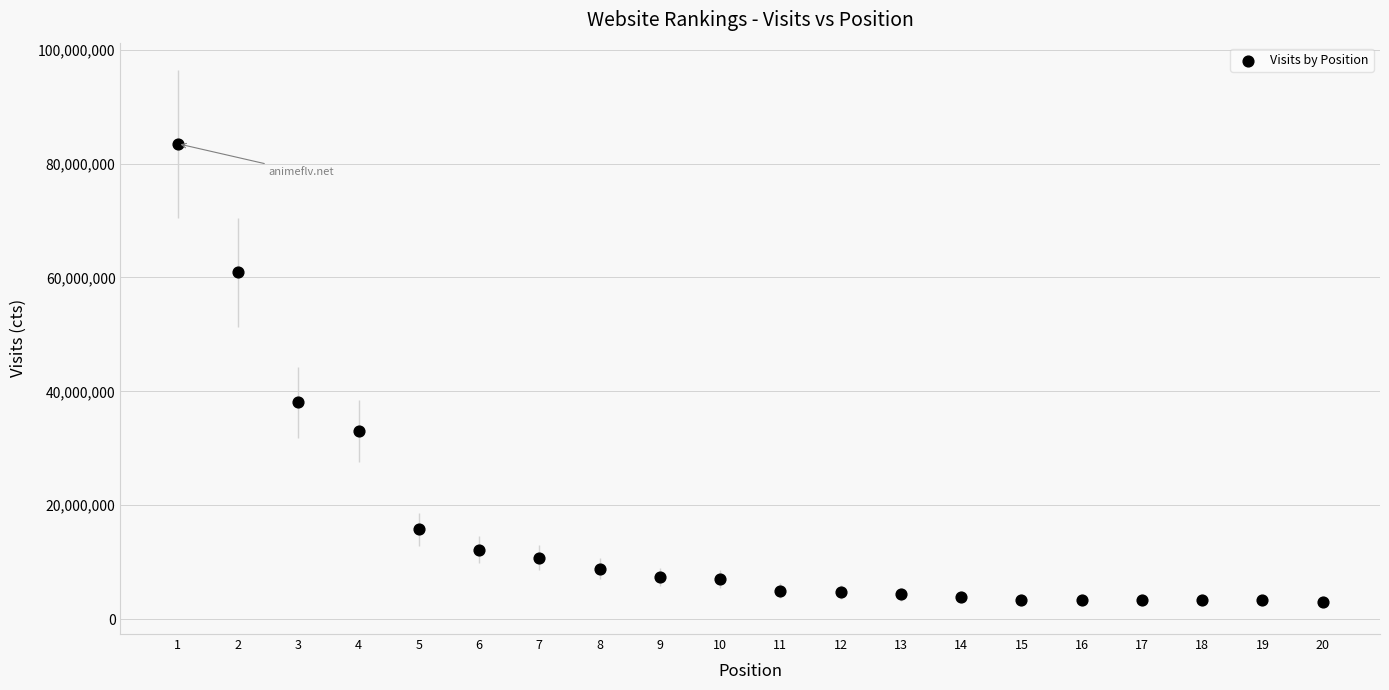

What Y value in the scatter plot is closest to 43271229?

38089334